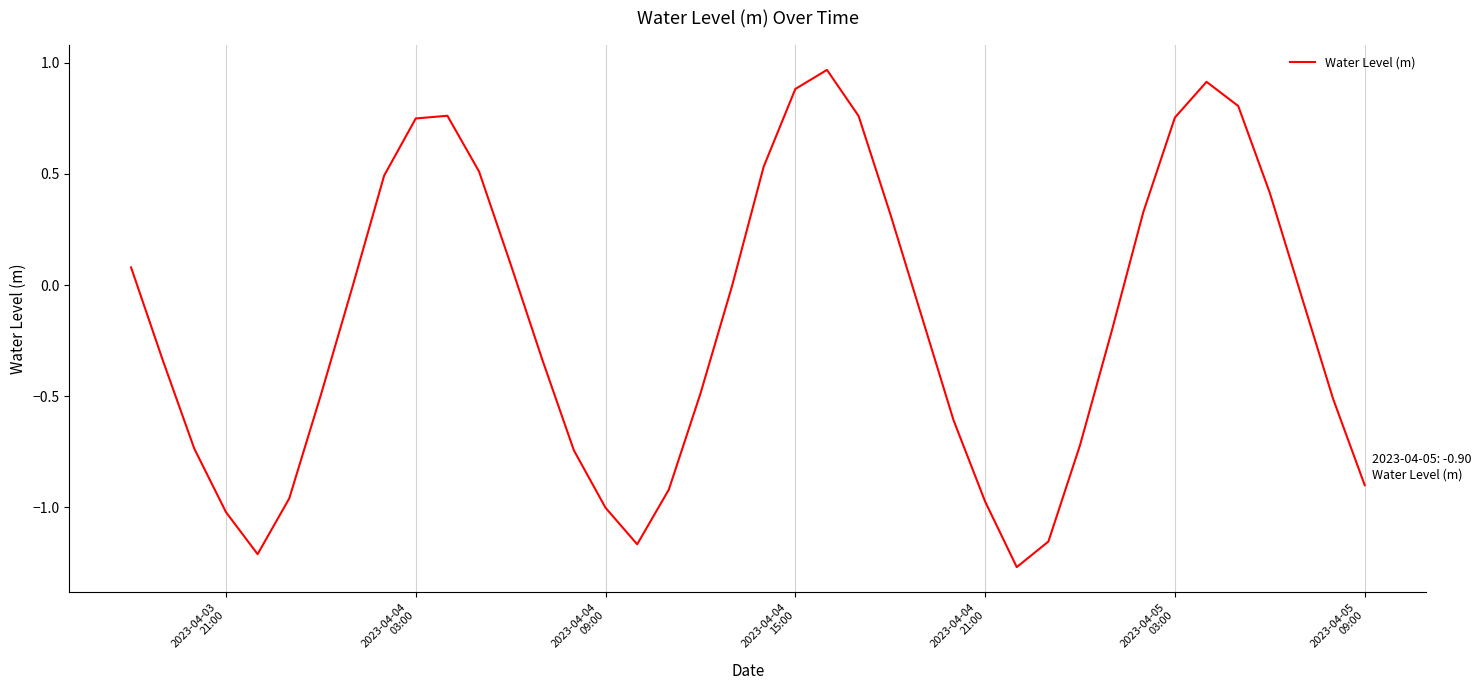

What is the difference between the maximum and minimum values?

2.2